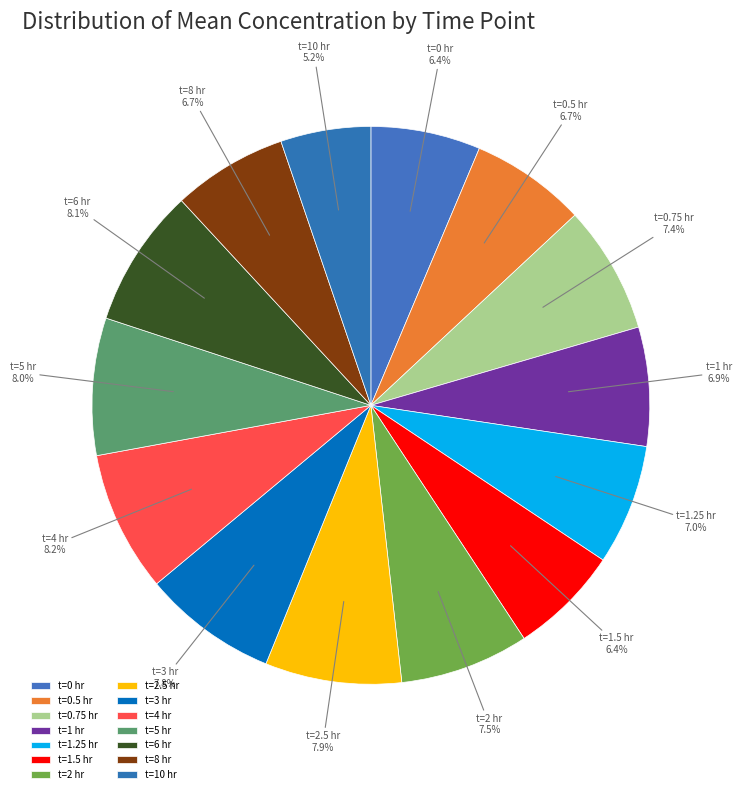

Approximately how many times larger is the value at t=6 hr compared to t=0.75 hr?

1.1